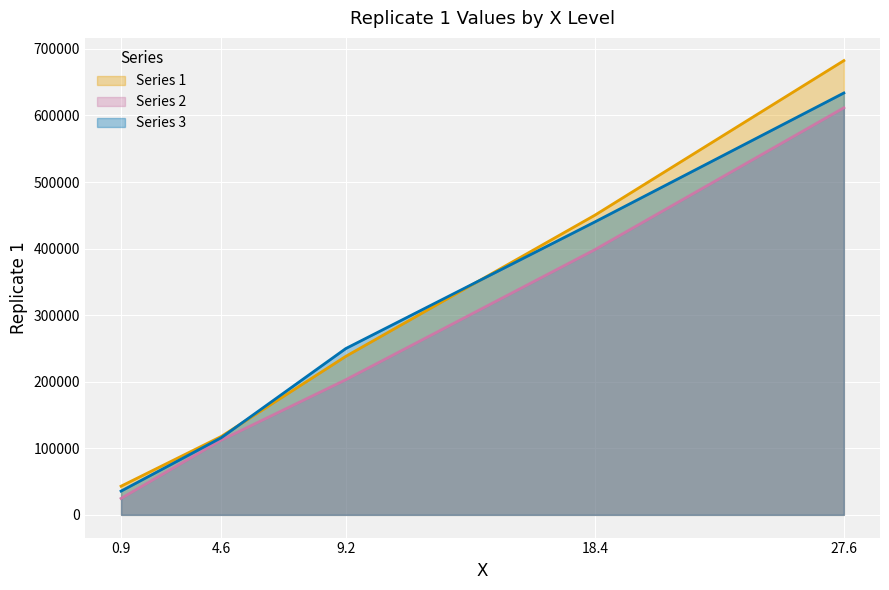

Which series has the largest total across all categories?

Series 1